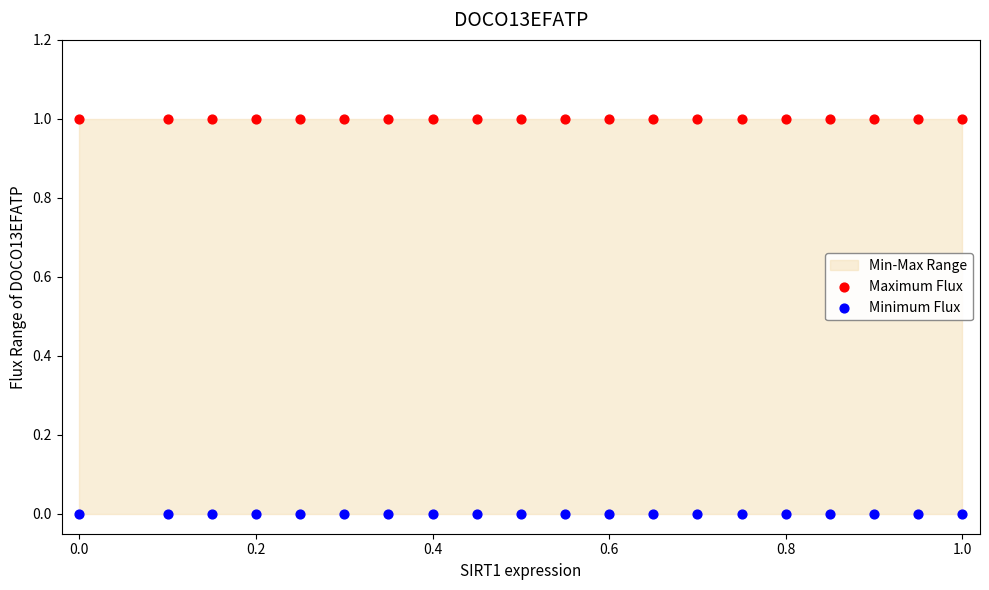

Which series reaches the maximum Y coordinate?

Maximum Flux